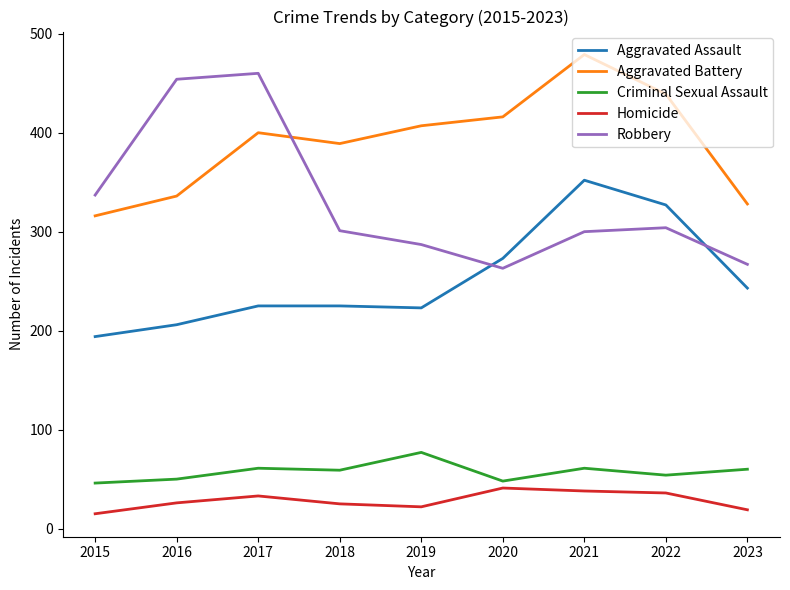

True or false: Aggravated Assault has a value of 565 at 2021.

False